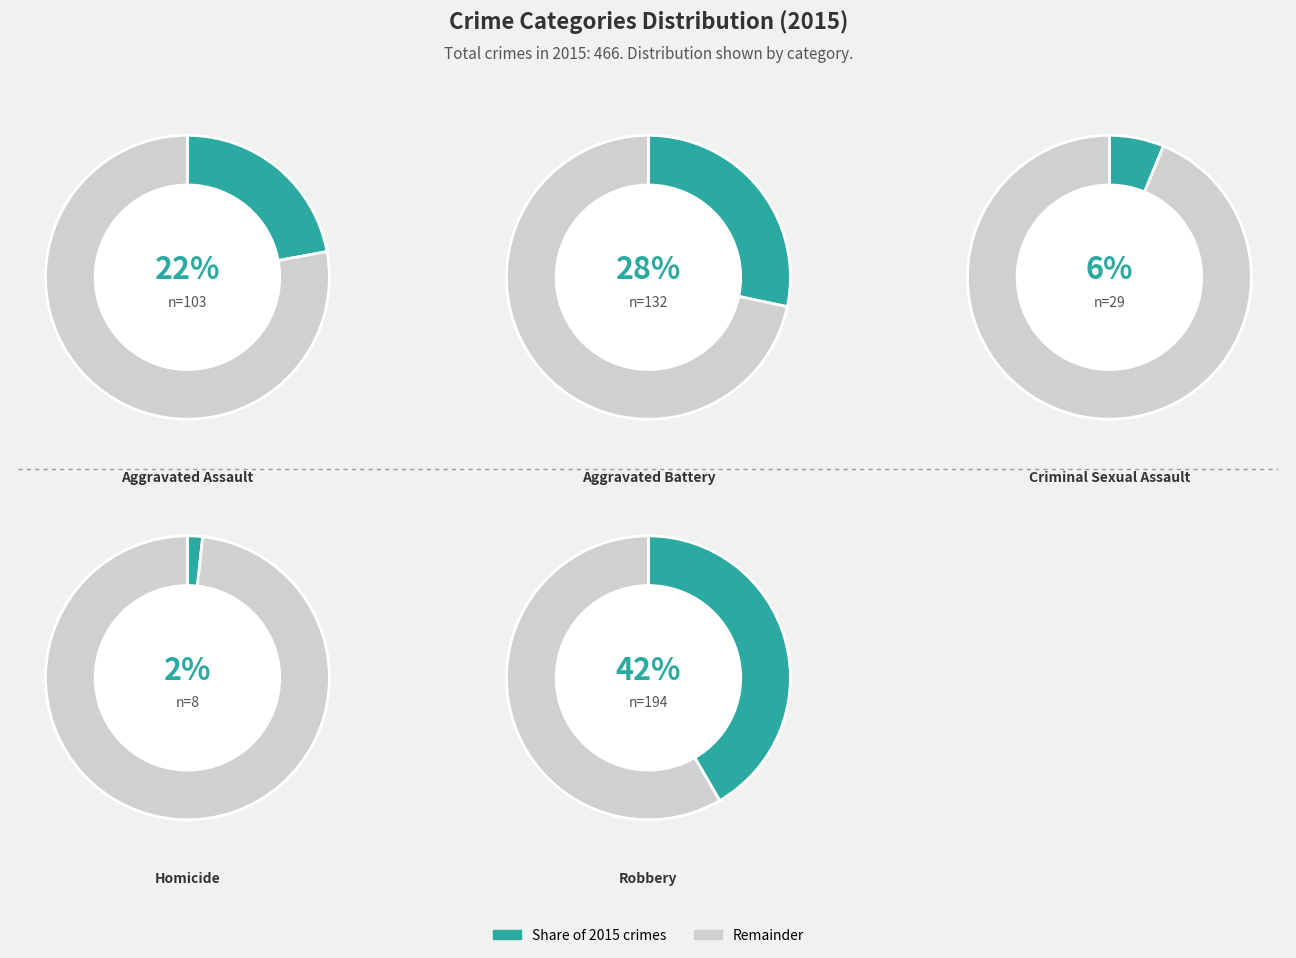

Does Criminal Sexual Assault account for over 50% of the chart?

No